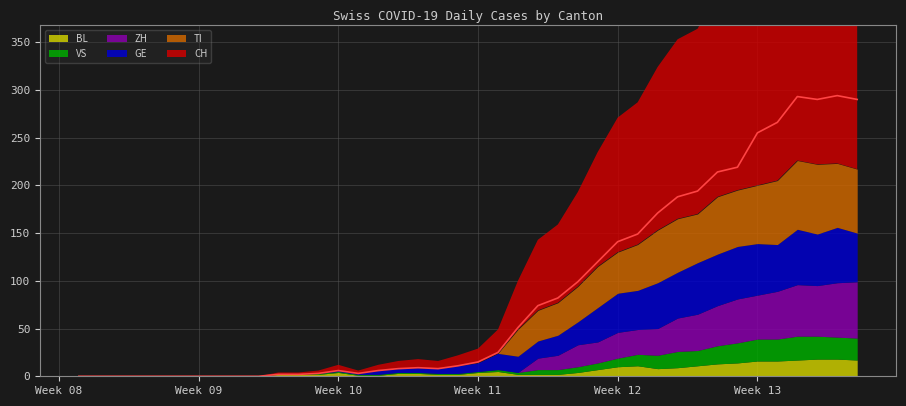

Where do VS and BL first cross each other?

27 and 28